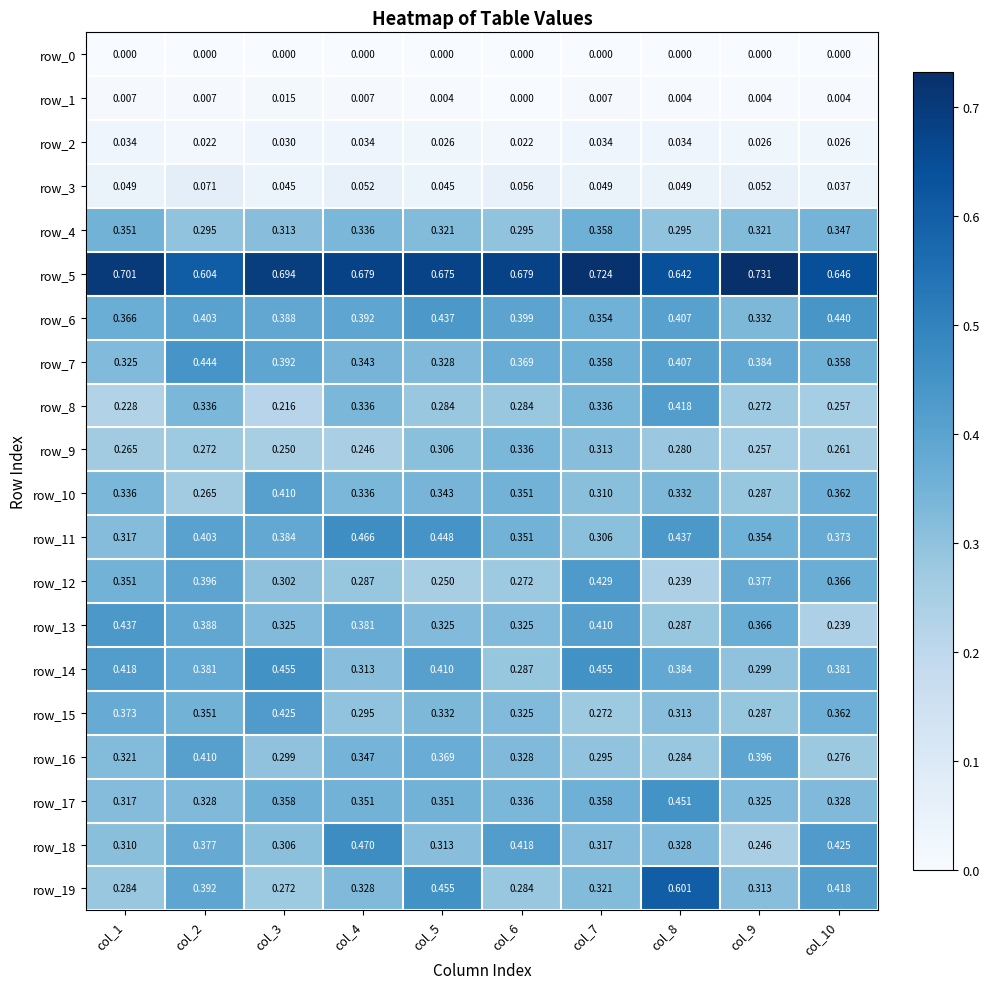

Which series has the largest total across all categories?

row_5